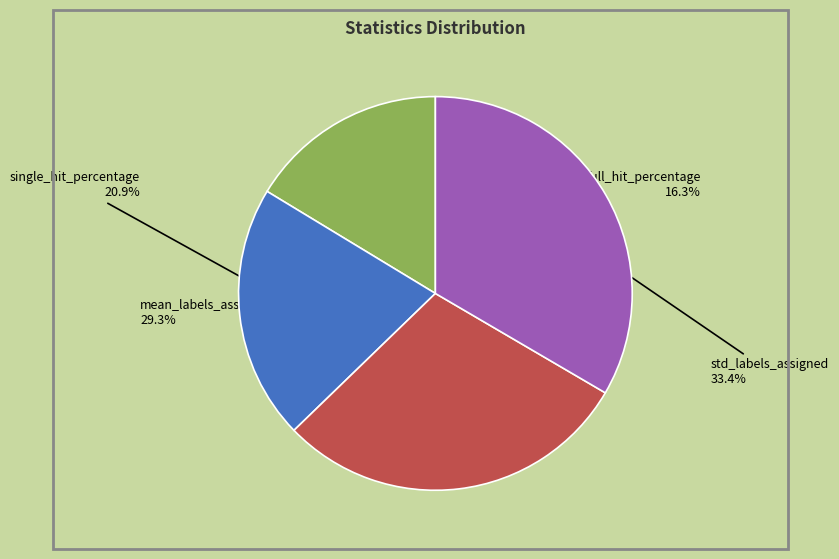

Is there any slice that represents more than half of the pie?

No